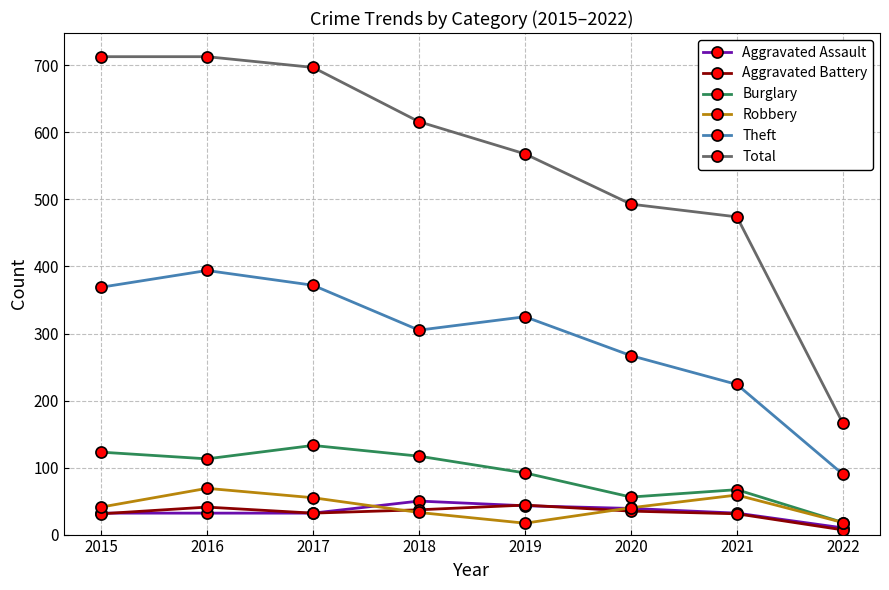

At which label does Aggravated Assault reach its minimum?

2022